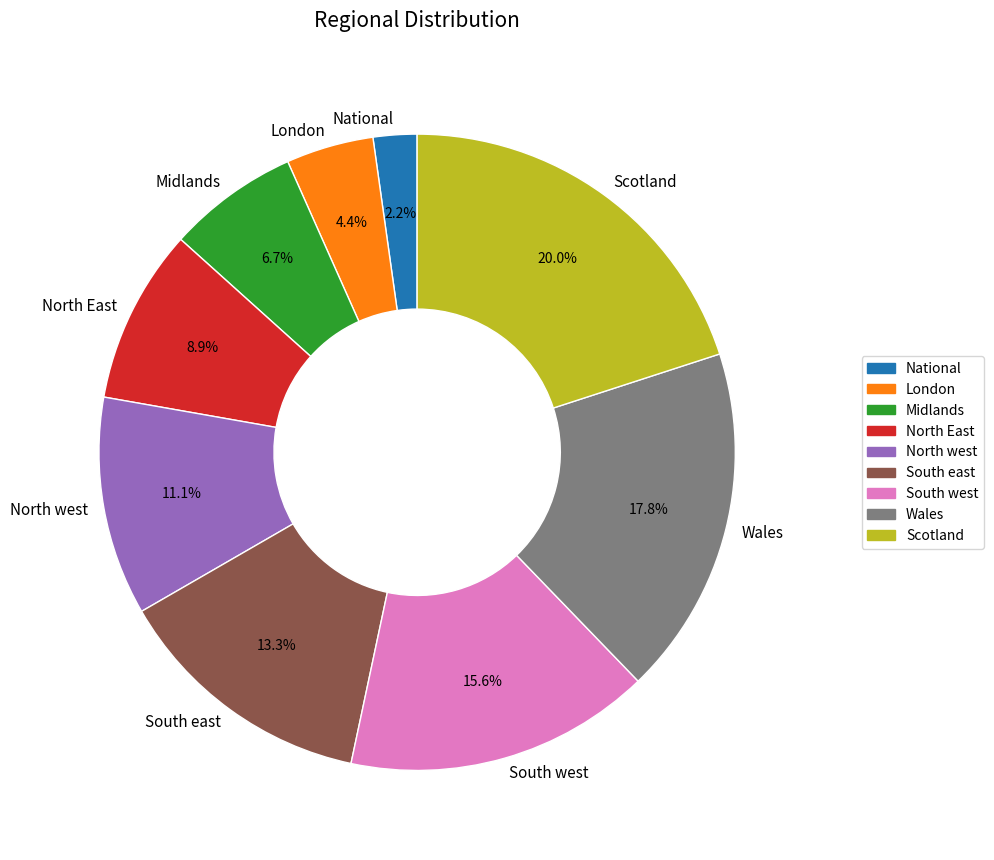

Is the sum of Wales and South west greater than half?

No